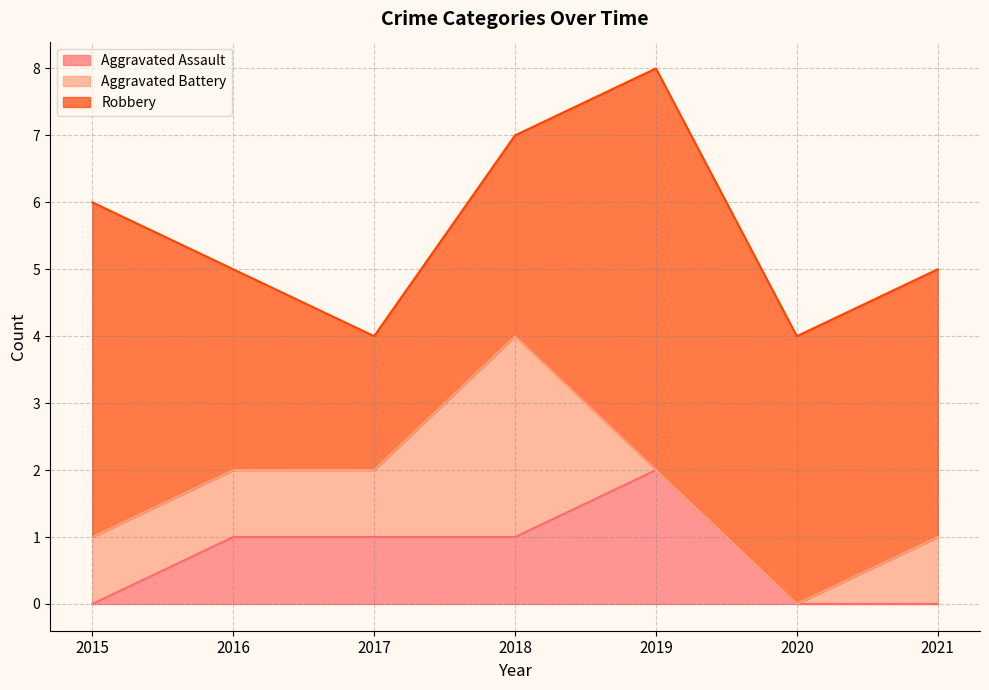

The value of Aggravated Battery at 2017 is 1. True or false?

True